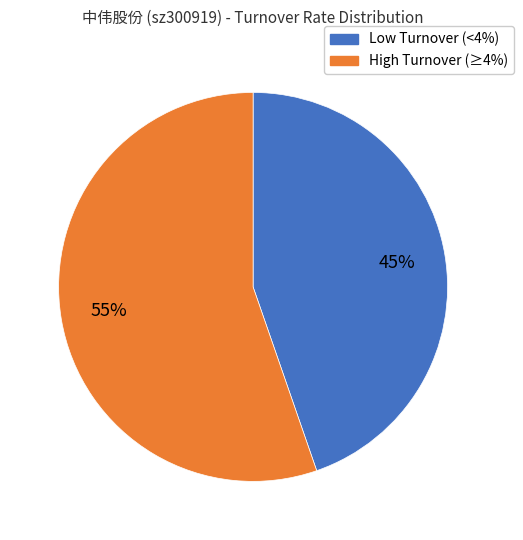

Is there any slice that represents more than half of the pie?

Yes